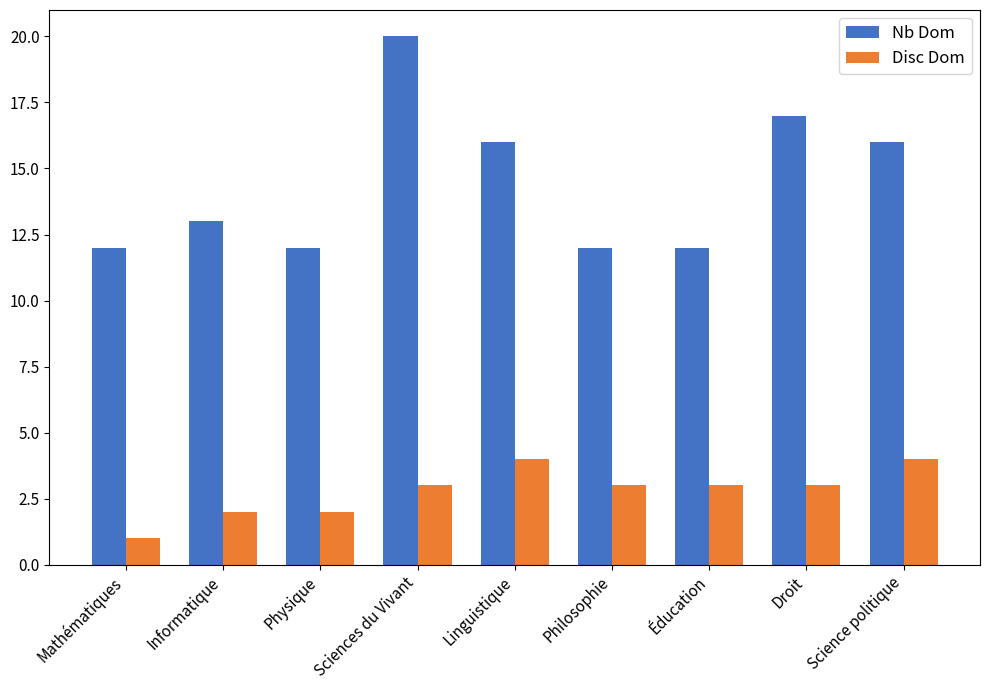

What are all the series names shown in the legend?

Nb Dom, Disc Dom